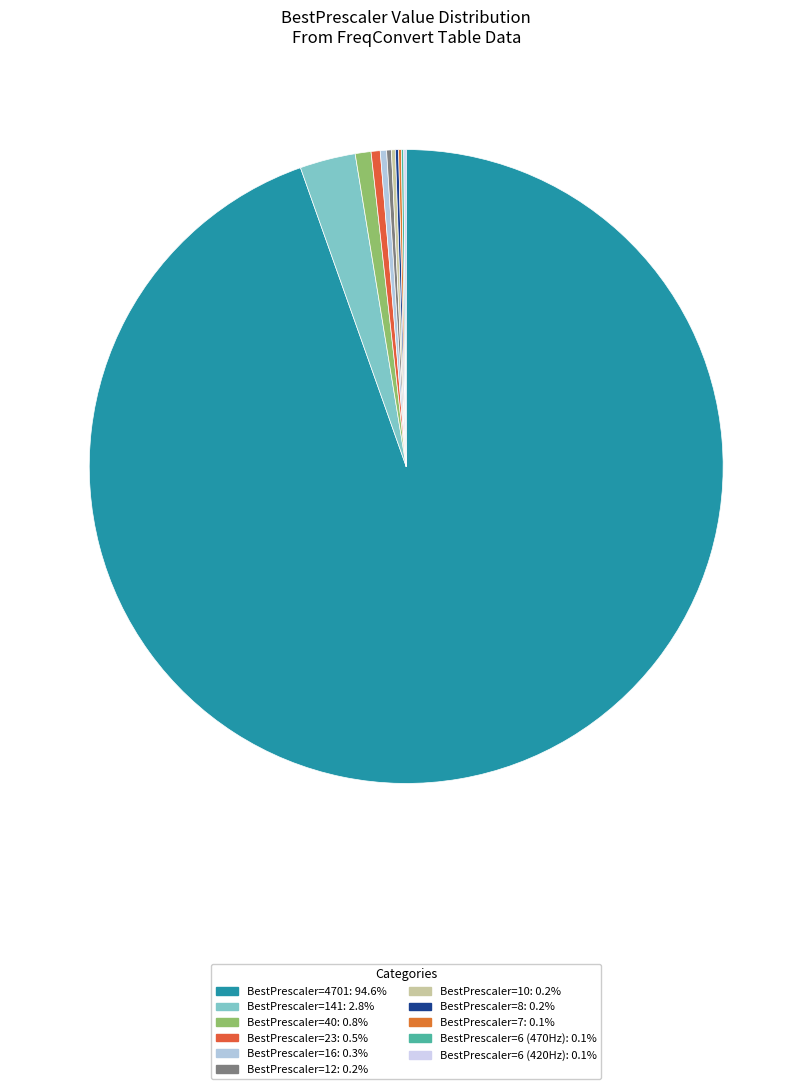

What is the majority slice?

4701